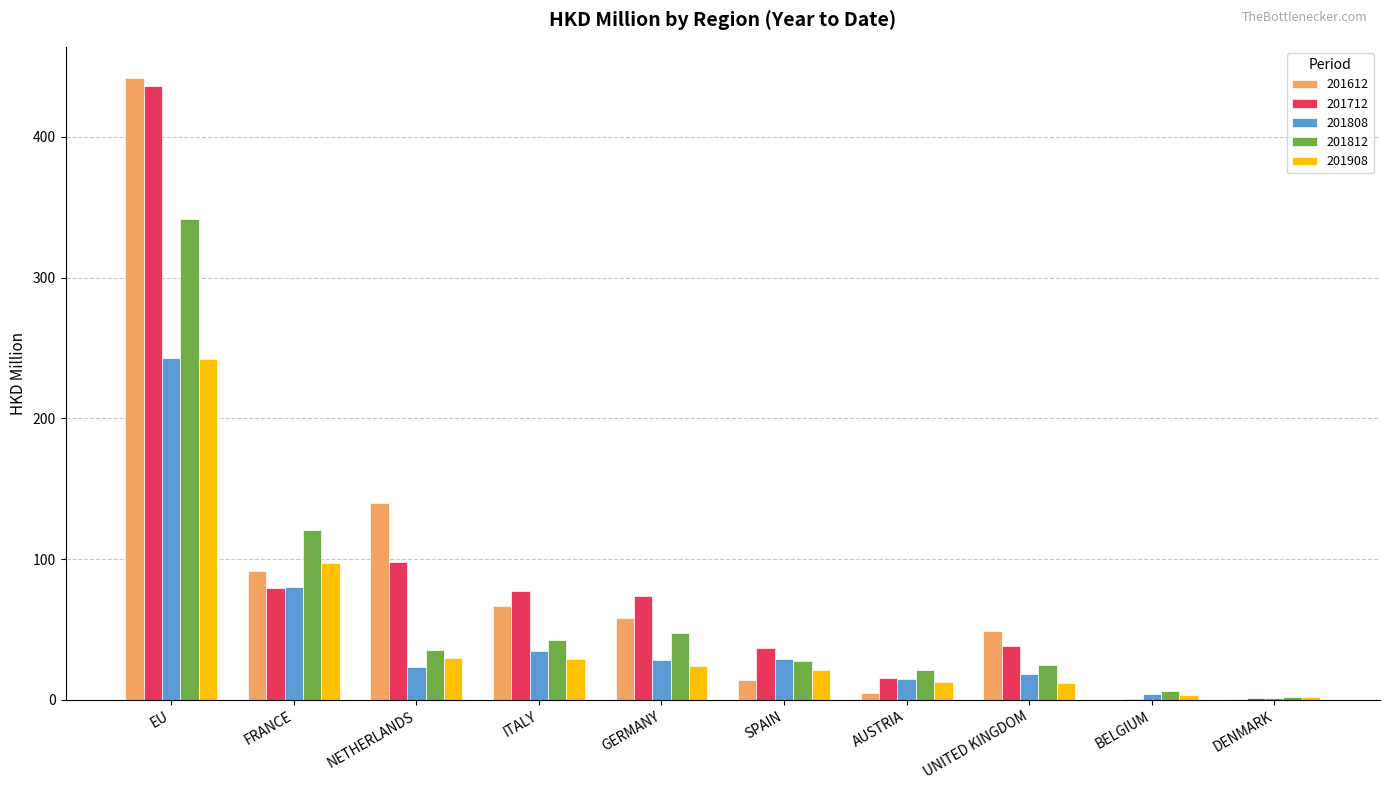

At which label does 201812 first exceed 35?

EU